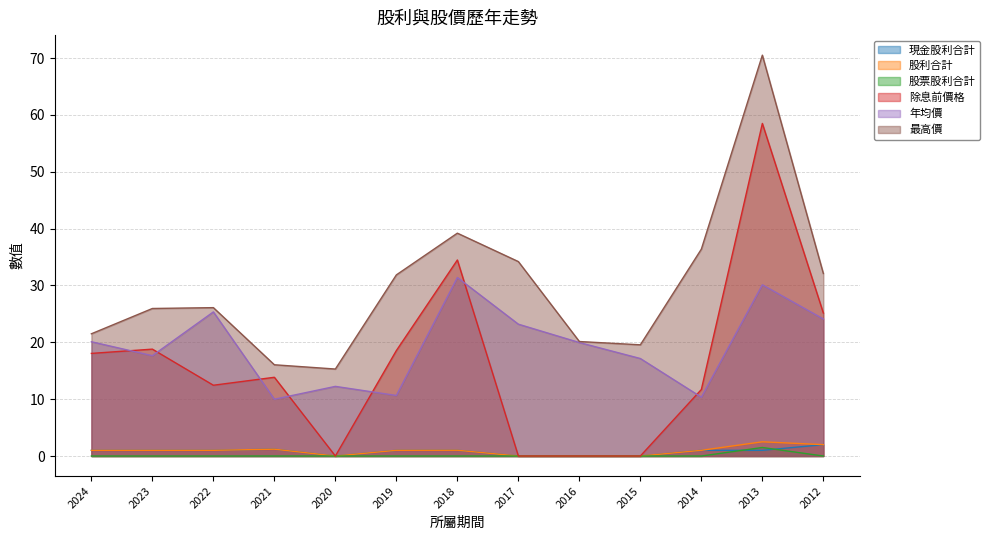

At 2016, list the series in order from smallest to largest.

現金股利合計, 股利合計, 股票股利合計, 除息前價格, 年均價, 最高價